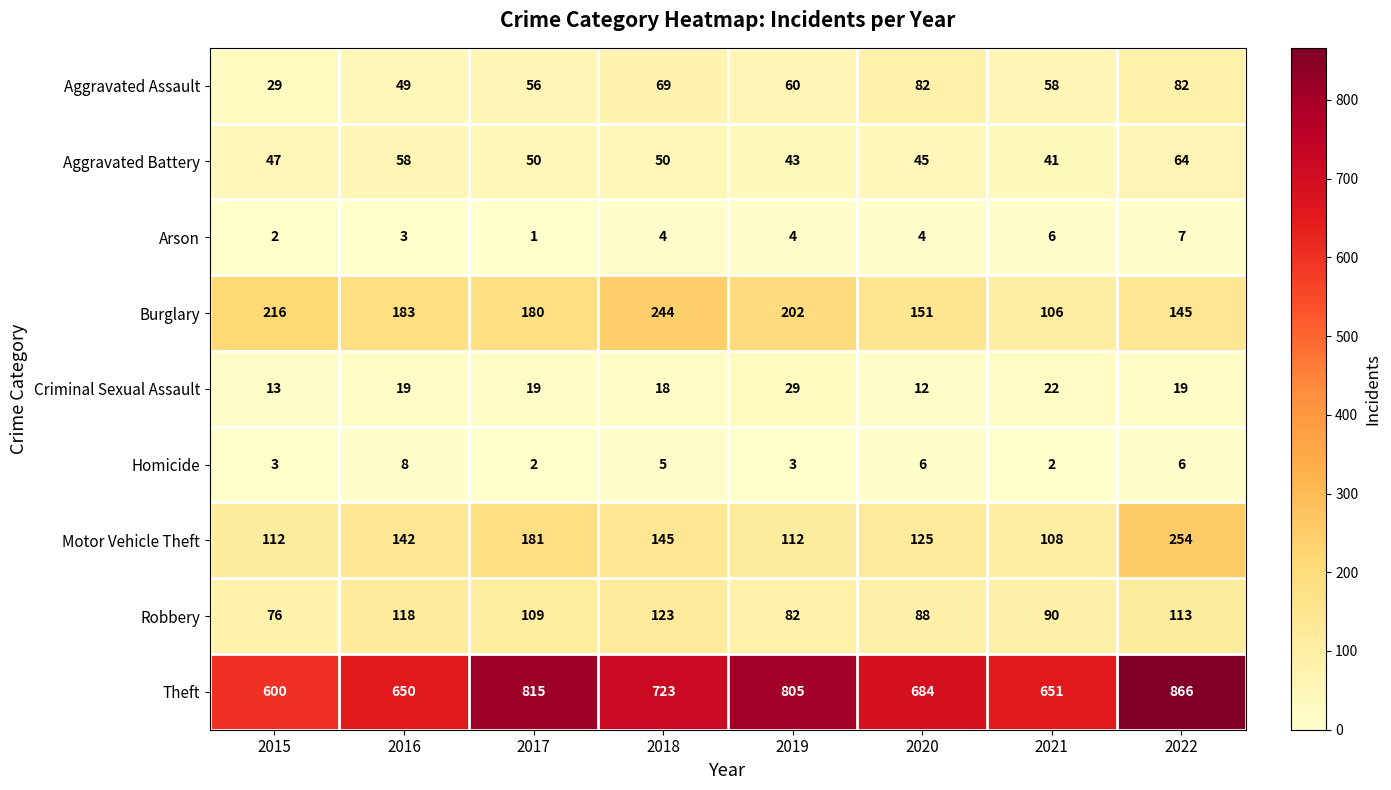

What is the sum of the Robbery values at 2021 and 2016?

208